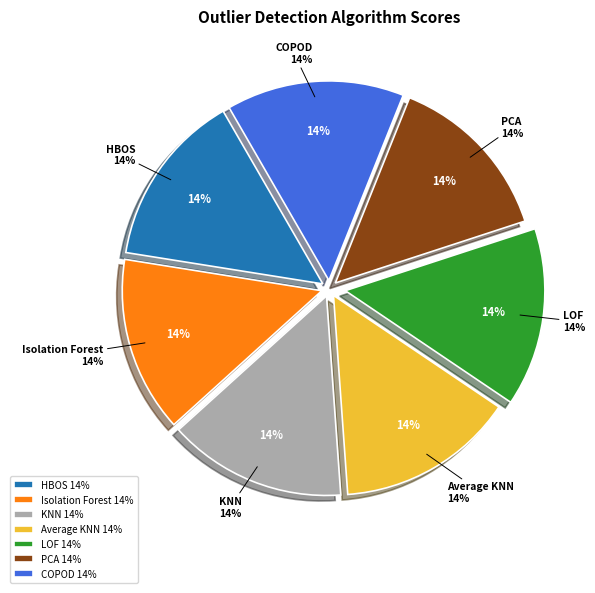

What is the smallest slice in the pie chart?

PCA